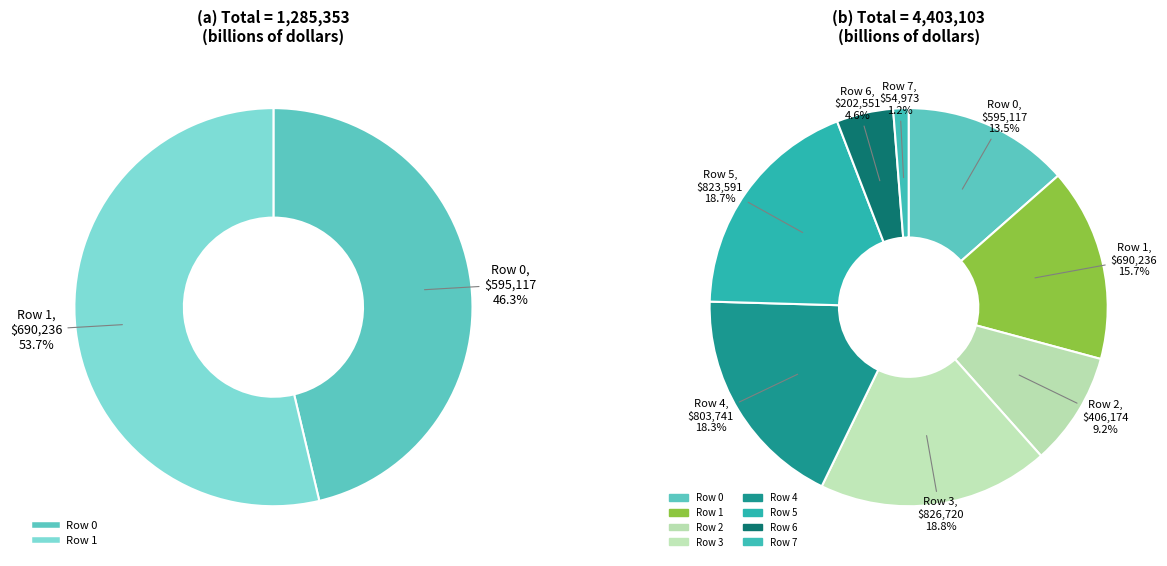

What portion of the pie excludes Row 6?

95.4%